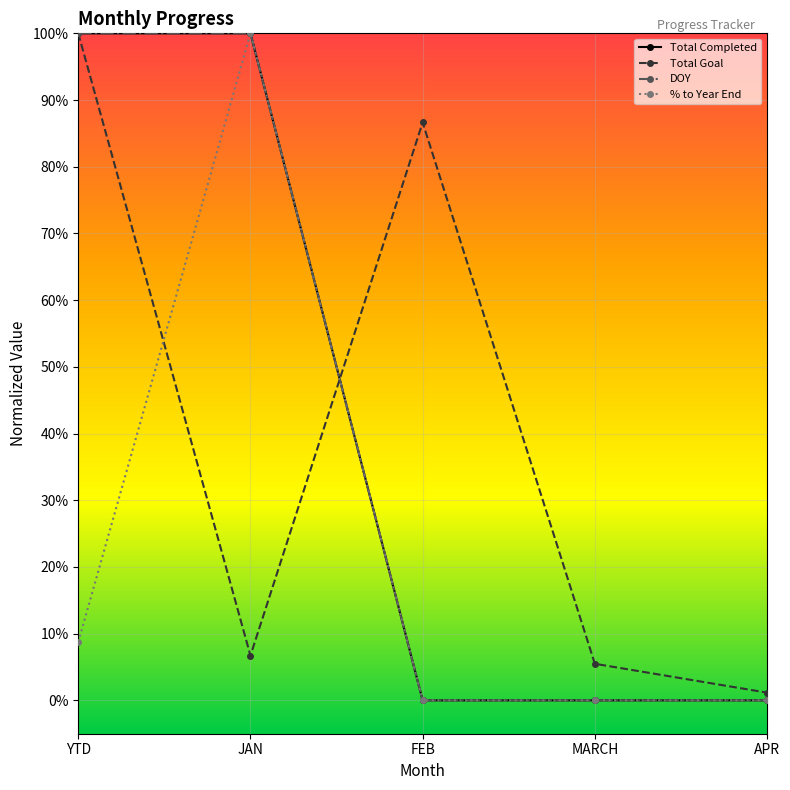

Does the chart have visible grid lines?

Yes